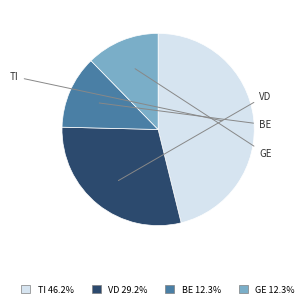

Is there a majority slice in this chart?

No